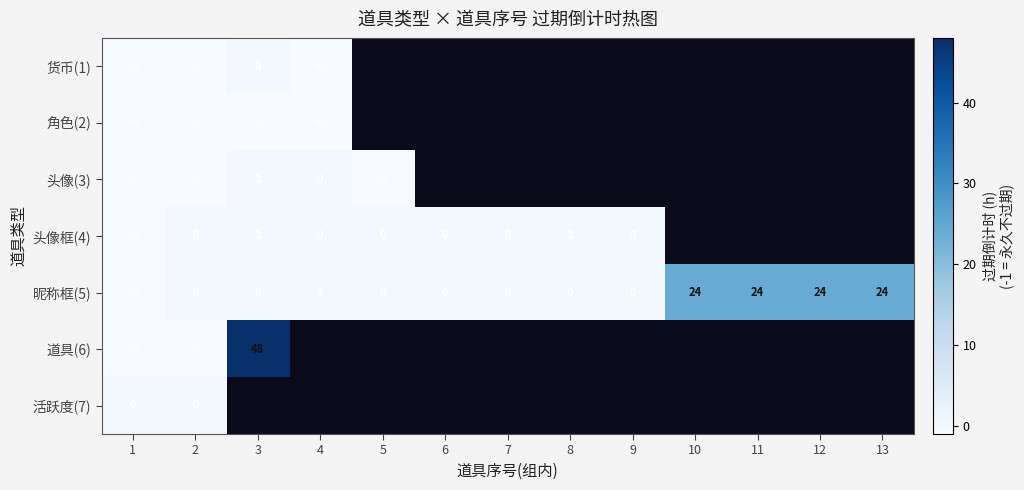

What is the minimum value shown in the chart?

-1.0